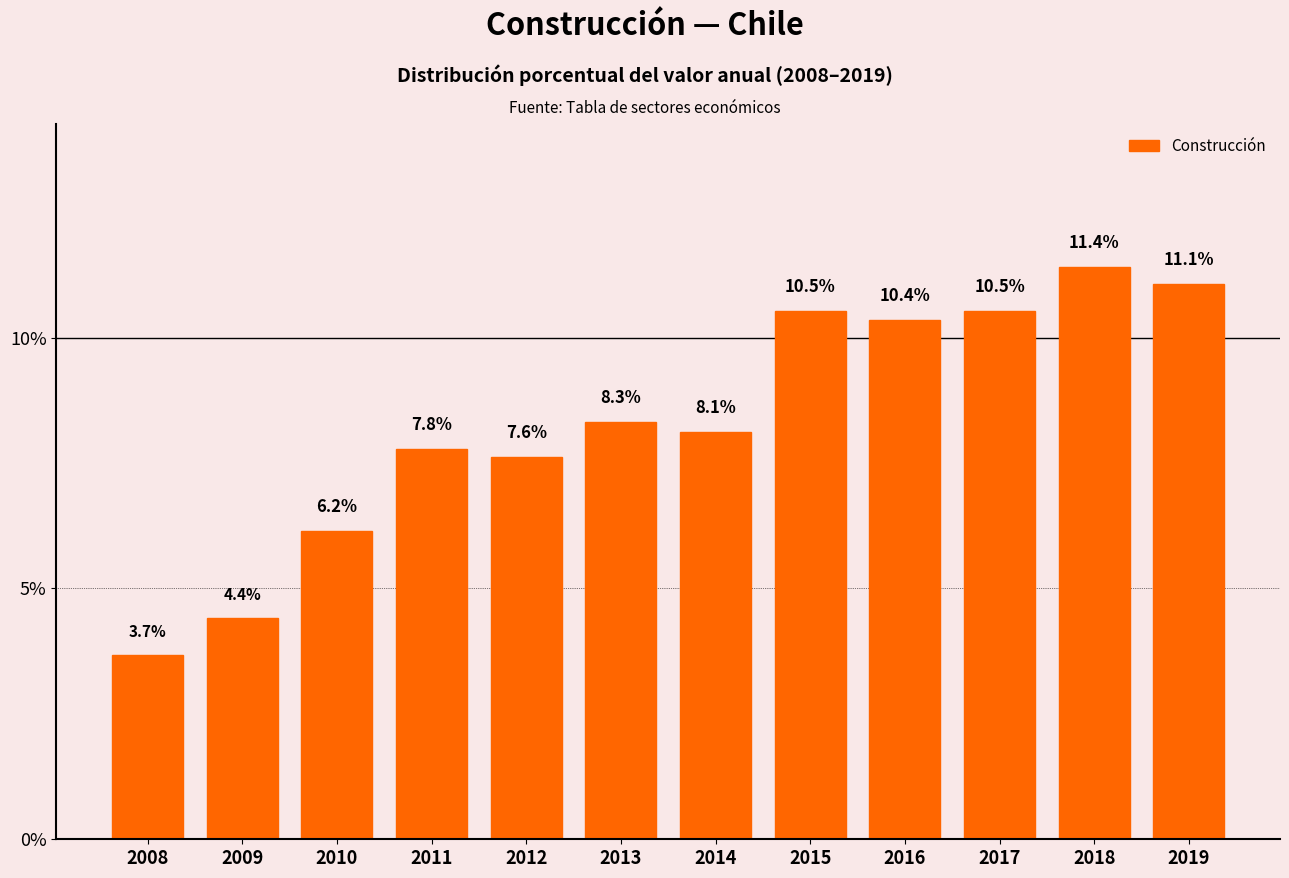

What is the sum of the values at 2013 and 2015?

18.9